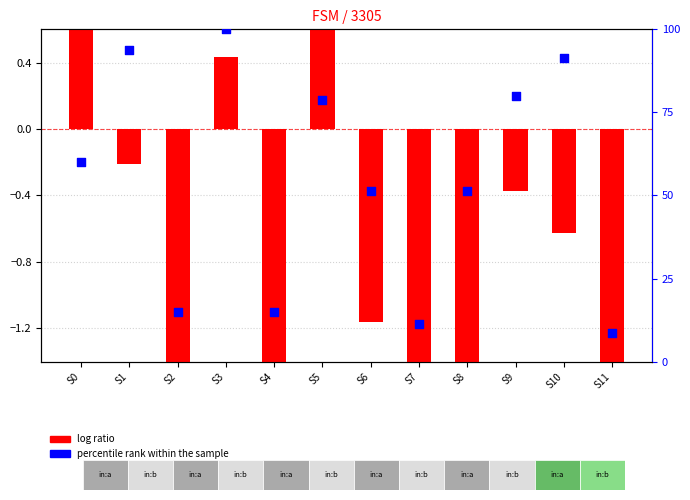

At how many categories does at least one series exceed 2?

12